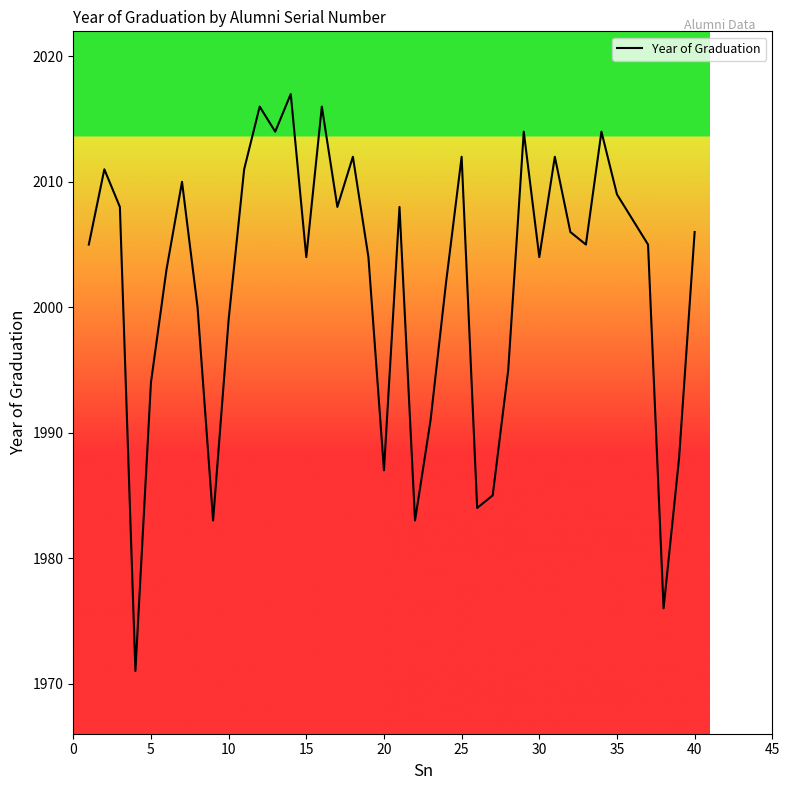

Count the number of data series in this chart.

1